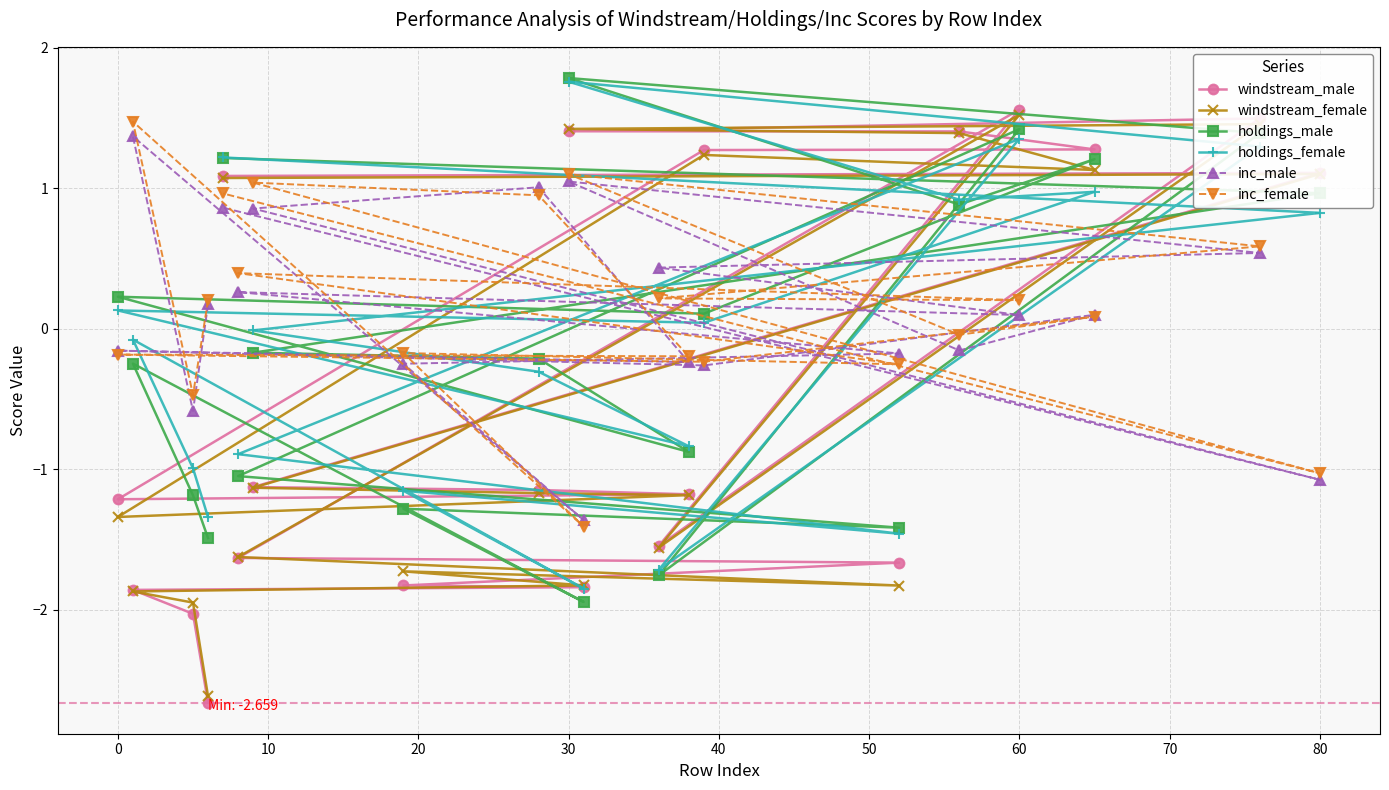

Which category has the highest value across all series?

30